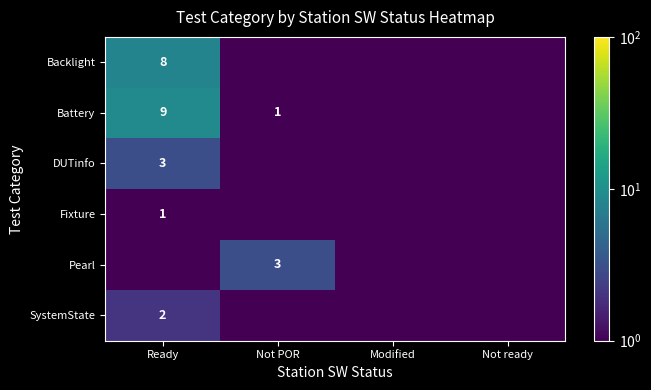

Which has a higher value, Not POR or Modified?

Not POR